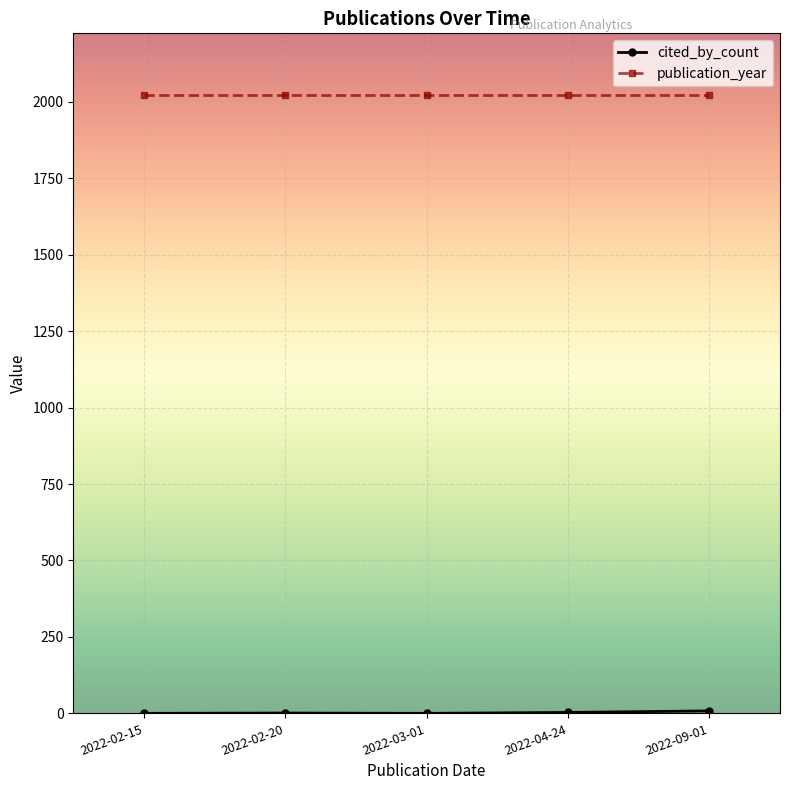

What is the label of the 4th point from the right?

2022-02-20